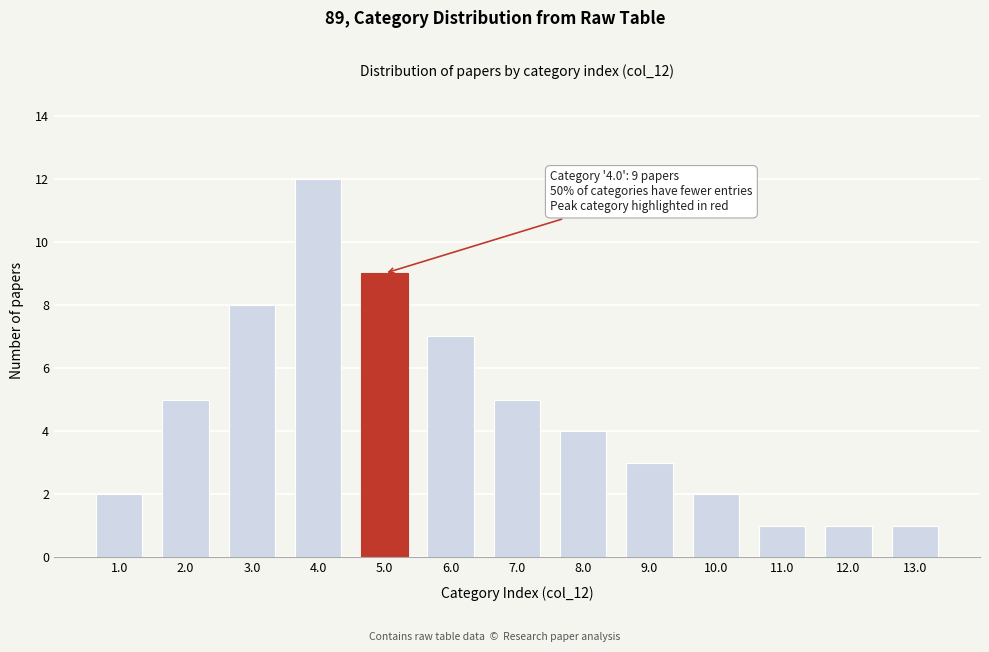

Reading left to right, what are all the values shown in this chart?

1.0=2	2.0=5	3.0=8	4.0=12	5.0=9	6.0=7	7.0=5	8.0=4	9.0=3	10.0=2	11.0=1	12.0=1	13.0=1